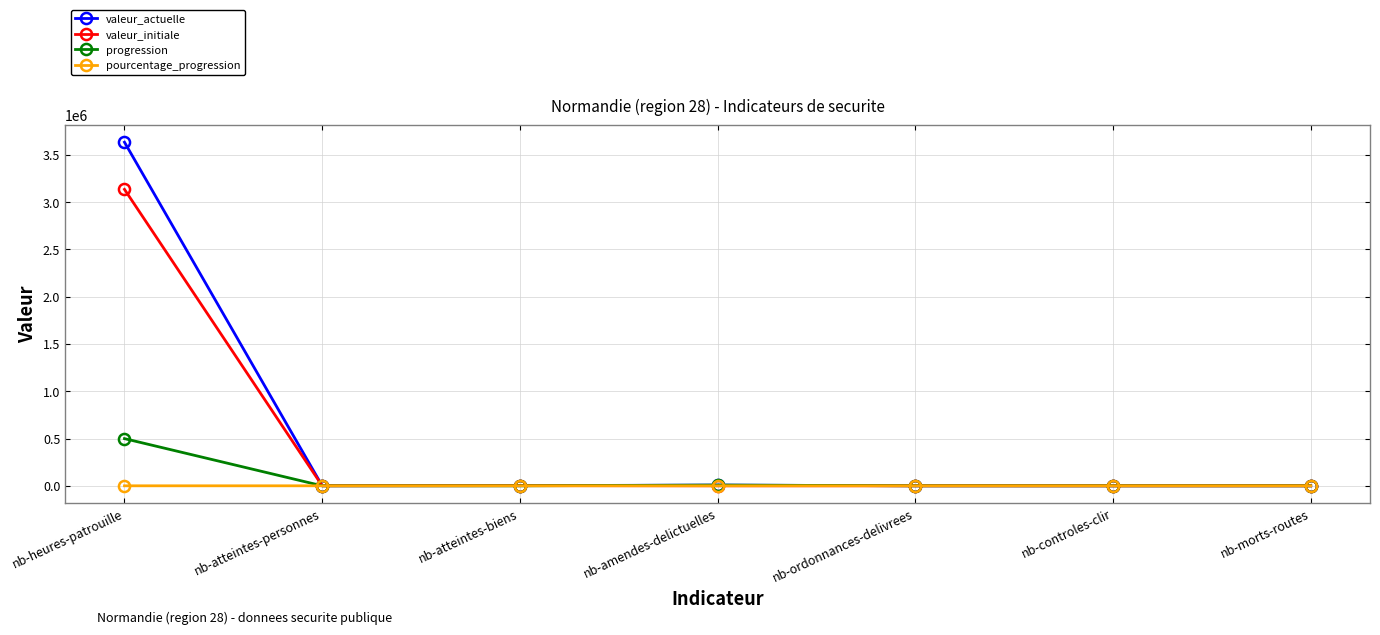

What is the sum of the valeur_initiale values at nb-morts-routes and nb-atteintes-personnes?

741